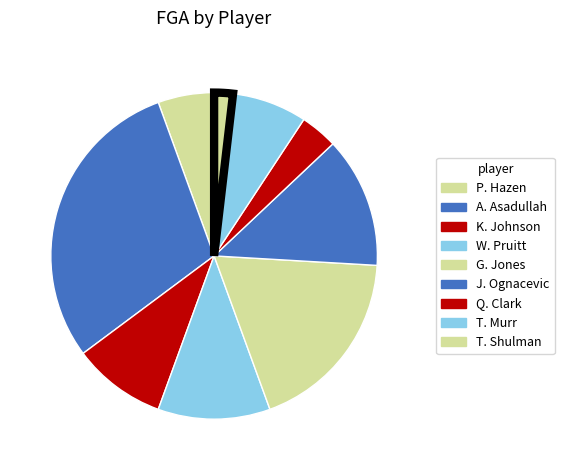

Is K. Johnson the majority of the pie?

No